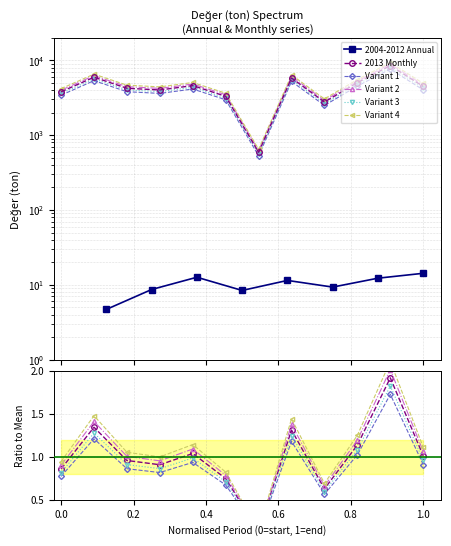

Reading left to right, transcribe all the data shown in this chart.

3800	5945	4235	4015	4595	3305	590	5800	2775	5030	8490	4475